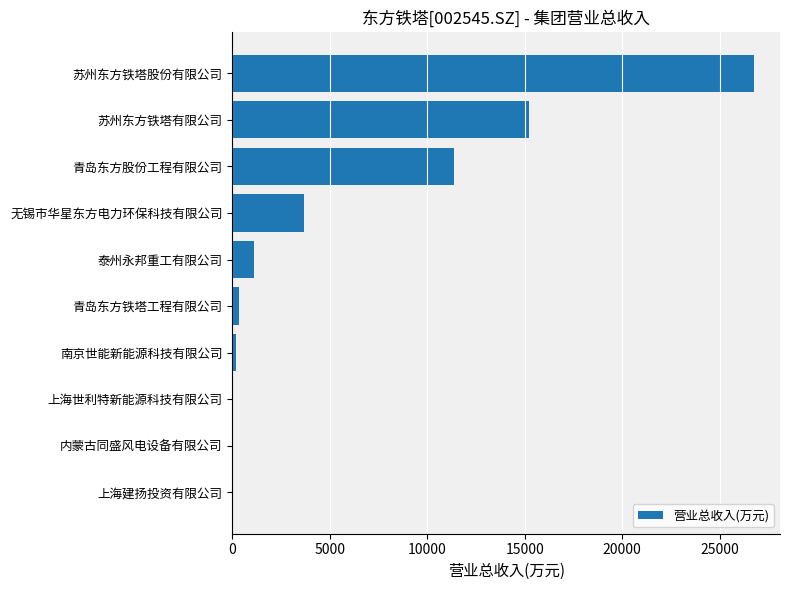

What is the sum of all values?

58728.6